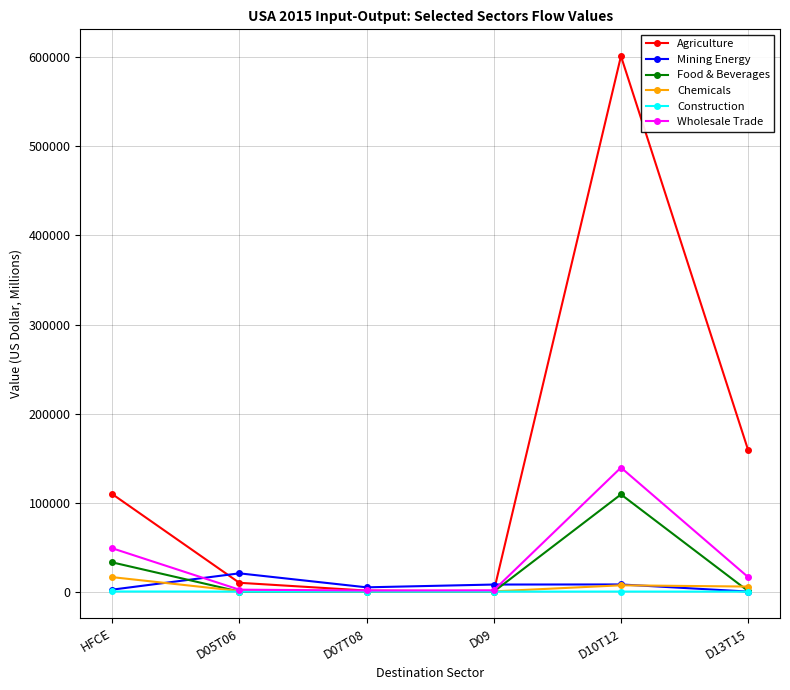

At which category does Mining Energy reach its first local peak?

D05T06